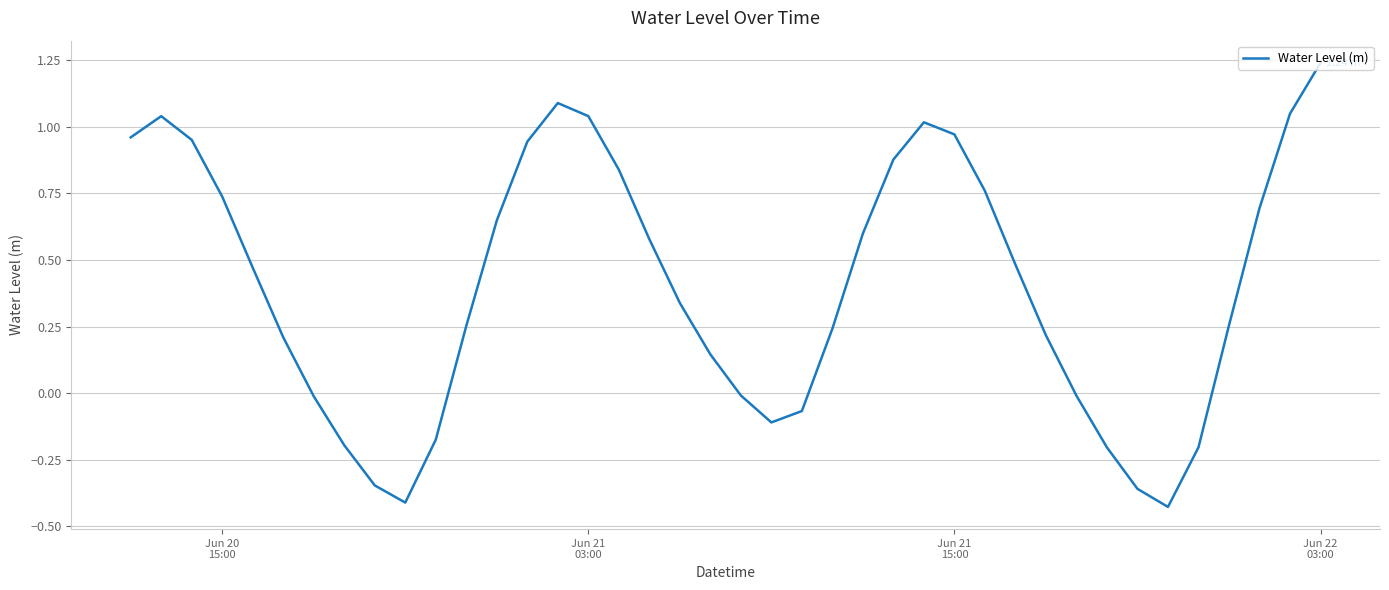

What is the difference between the maximum and minimum values?

1.7